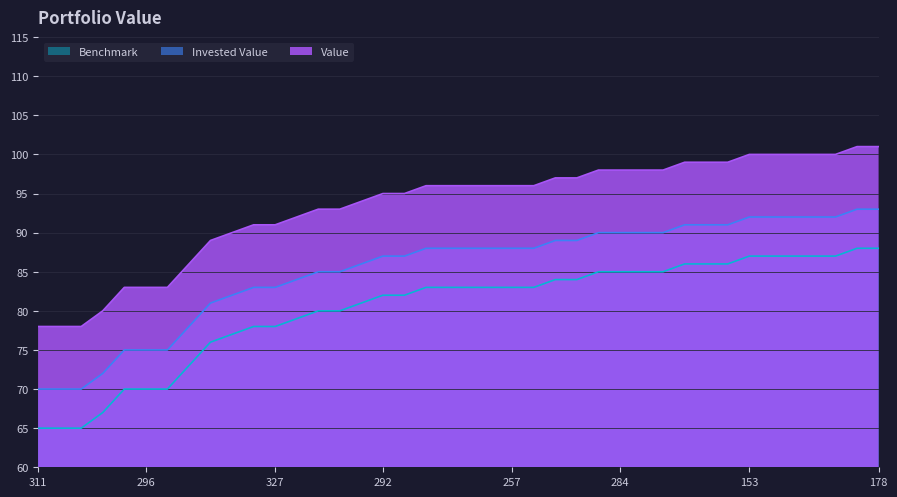

Which series has the widest spread of values?

Value